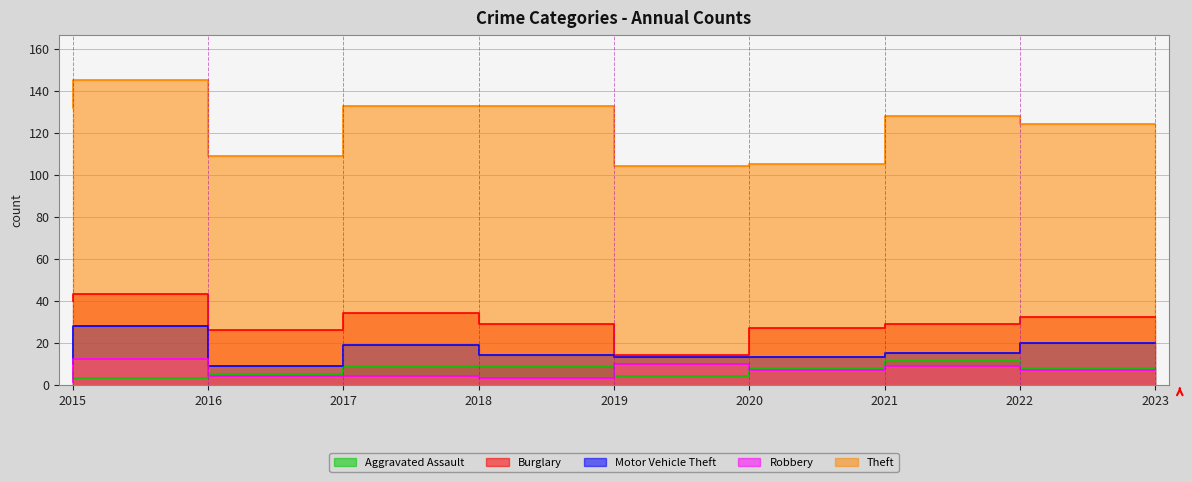

What is the minimum value shown in the chart?

1